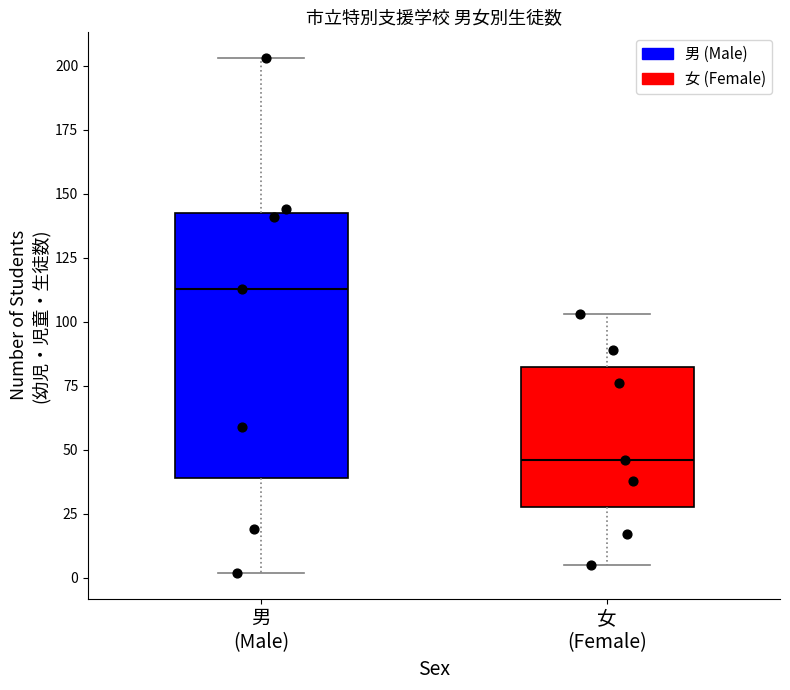

Reading left to right, transcribe this box plot: for each box, give where its median line is, the range the box spans, and where its two whiskers end, as read against the y-axis. The values are not printed on the chart, so give them approximately, as read against the axis.

男 (Male): median 115, box 40 to 145, whiskers 0 to 205
女 (Female): median 45, box 30 to 85, whiskers 5 to 105